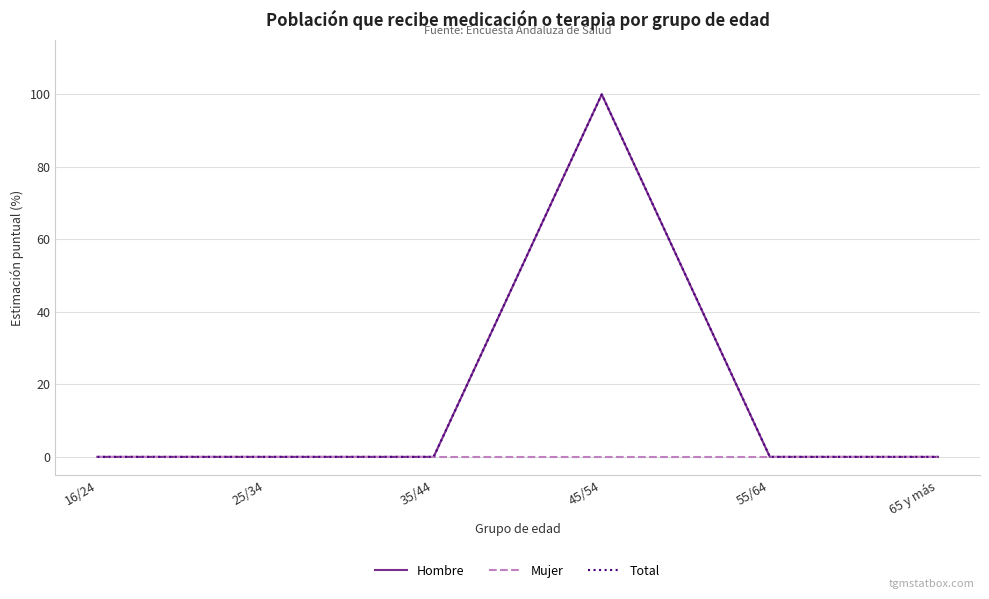

True or false: Mujer and Hombre cross at least once.

False